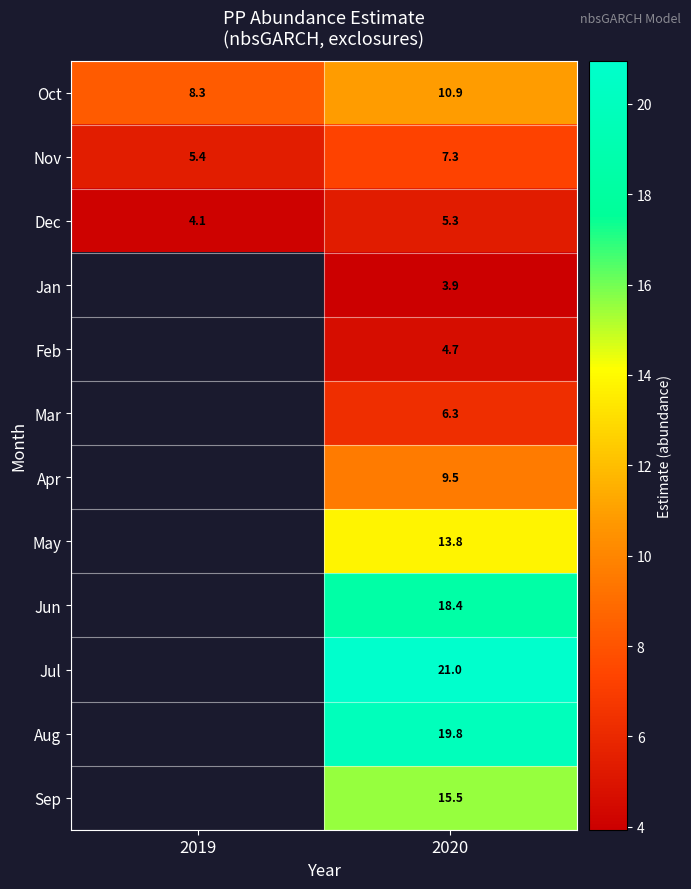

What is the maximum value for Dec?

5.3